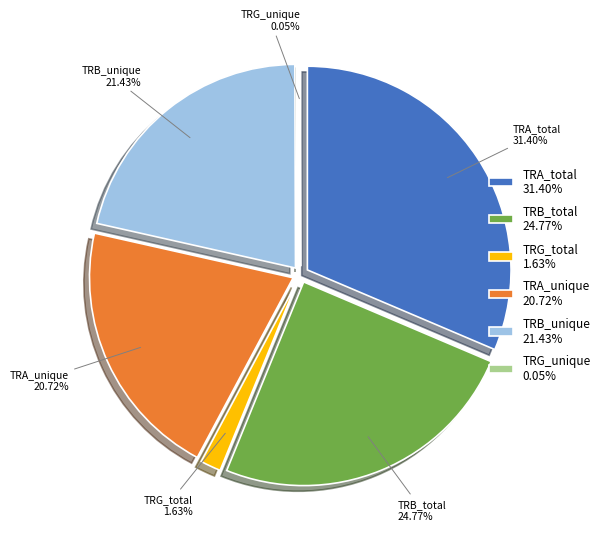

Combined, what portion of the pie is TRG_total and TRB_unique?

23.1%